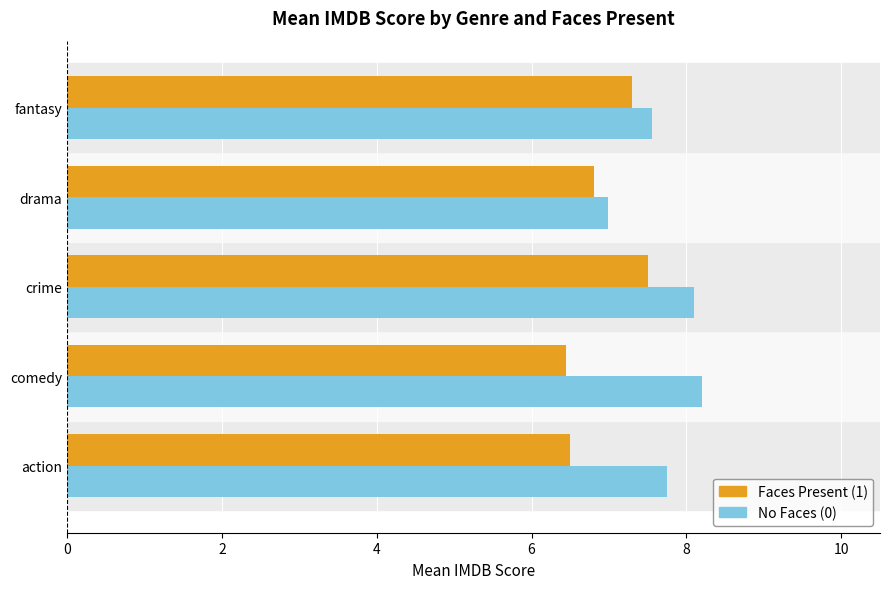

List the series in order of their peak value, highest first.

No Faces (0), Faces Present (1)